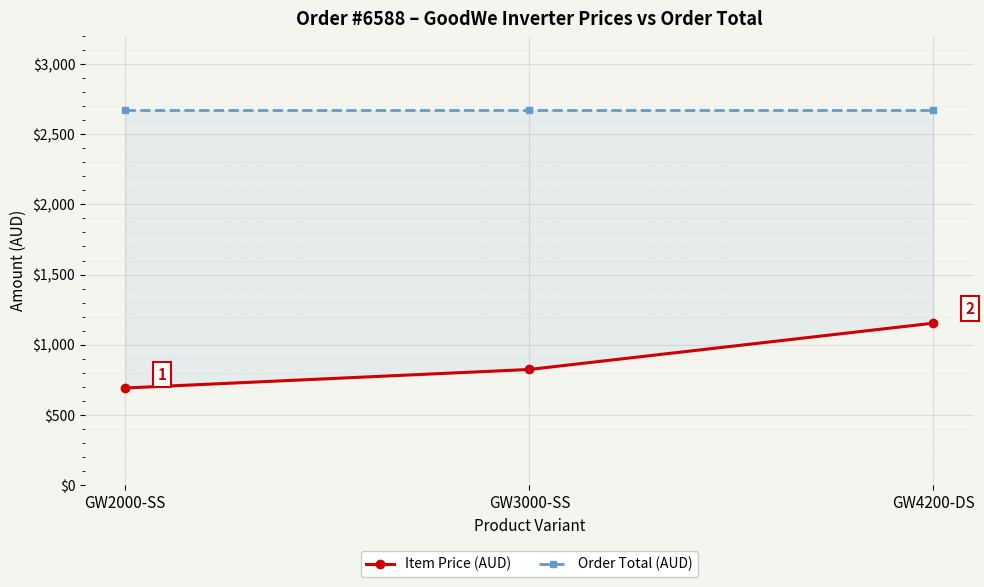

At which category is the sum across all series the highest?

GW4200-DS